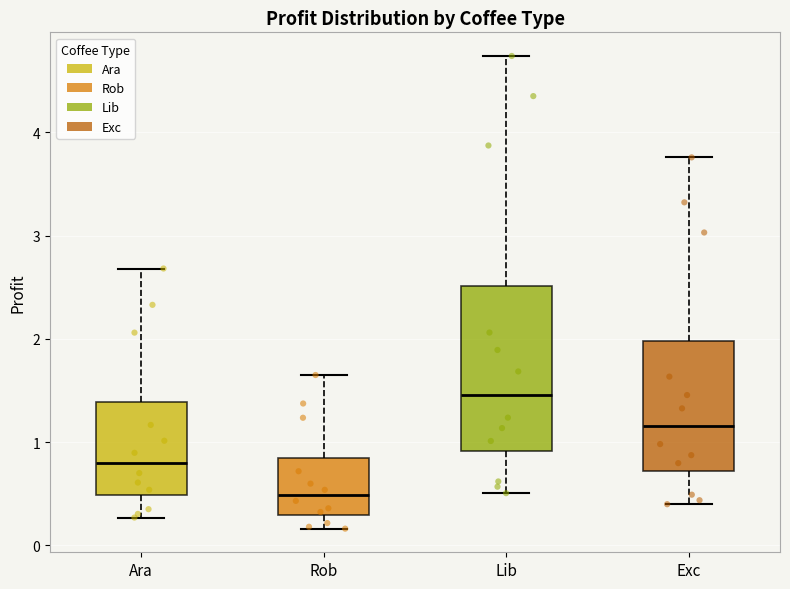

Which box's median line is the lowest?

Rob